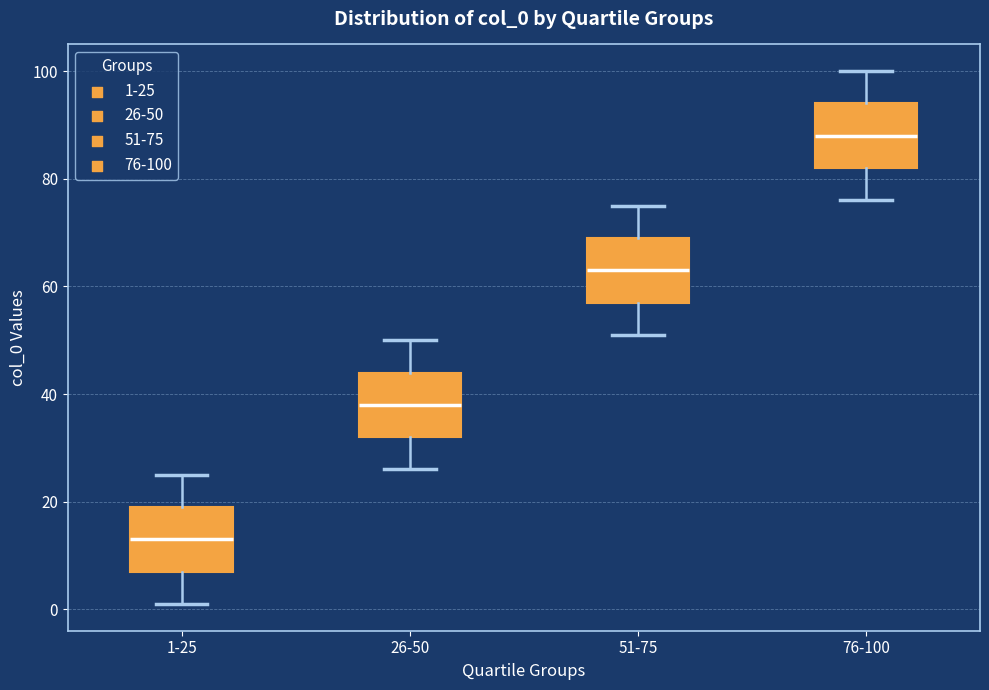

Reading left to right, transcribe this box plot: for each box, give where its median line is, the range the box spans, and where its two whiskers end, as read against the y-axis. The values are not printed on the chart, so give them approximately, as read against the axis.

1-25: median 14, box 8 to 20, whiskers 2 to 26
26-50: median 38, box 32 to 44, whiskers 26 to 50
51-75: median 64, box 58 to 70, whiskers 52 to 76
76-100: median 88, box 82 to 94, whiskers 76 to 100